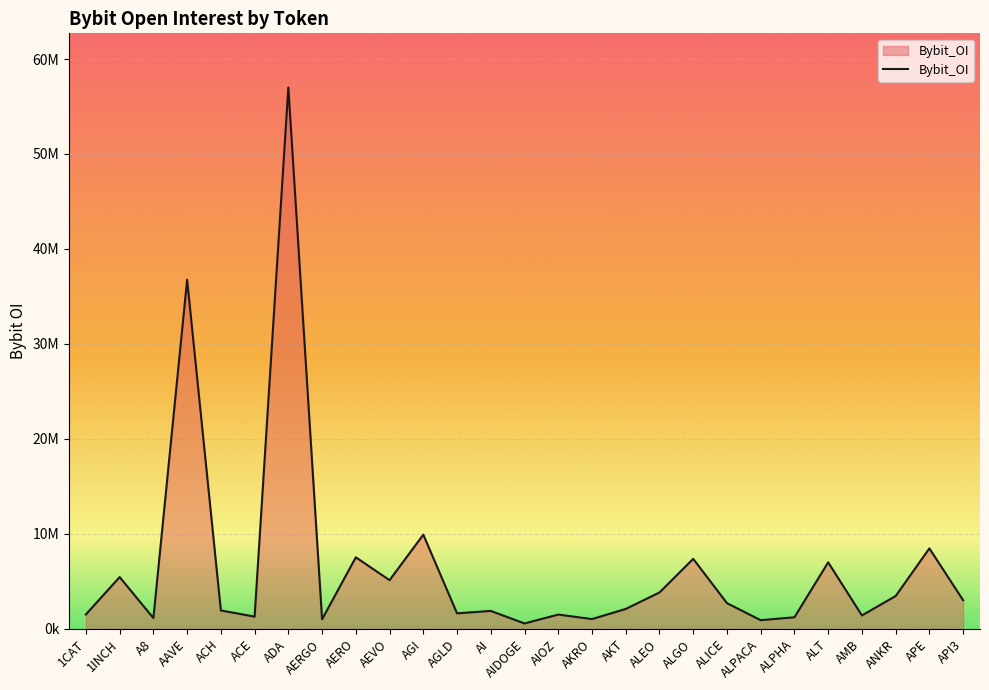

Does the chart display data point markers on the line(s)?

No